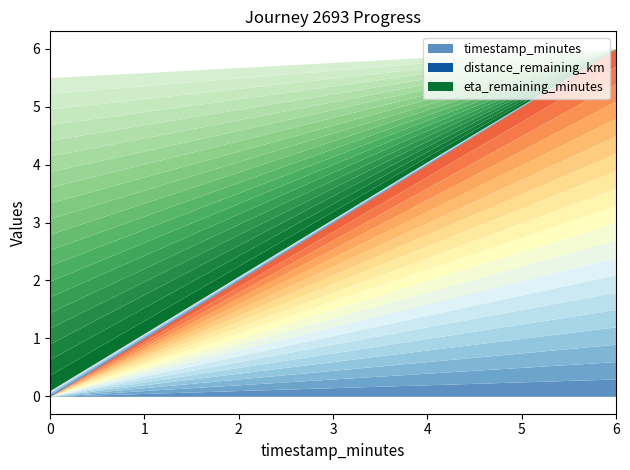

What are all the series names shown in the legend?

timestamp_minutes, distance_remaining_km, eta_remaining_minutes